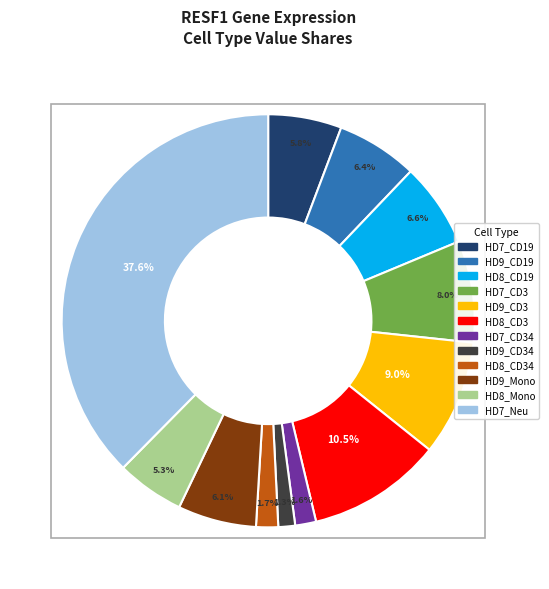

Is there any slice that represents more than half of the pie?

No